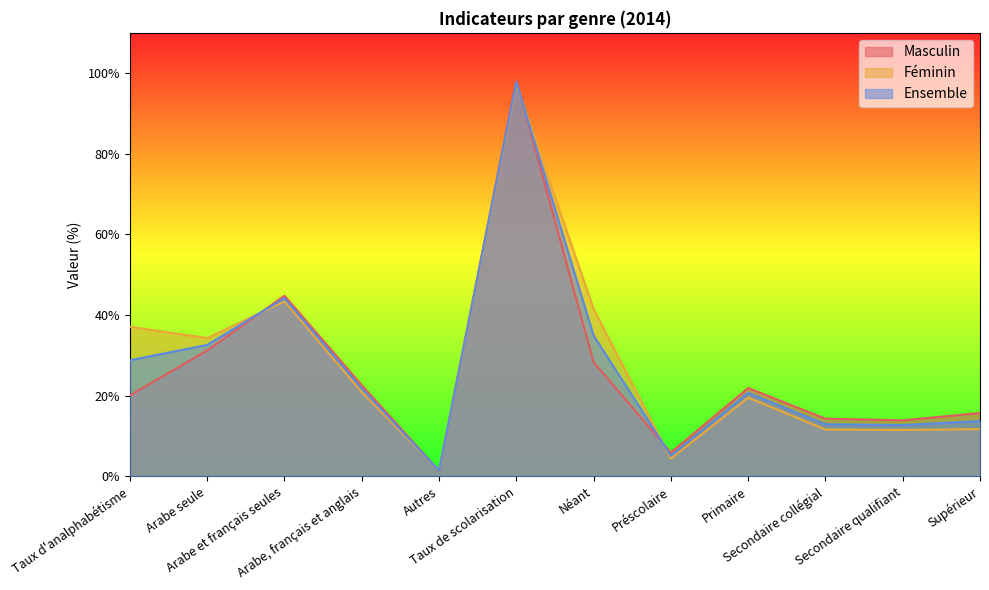

The Ensemble series shows 13.7 at Supérieur. True or false?

True